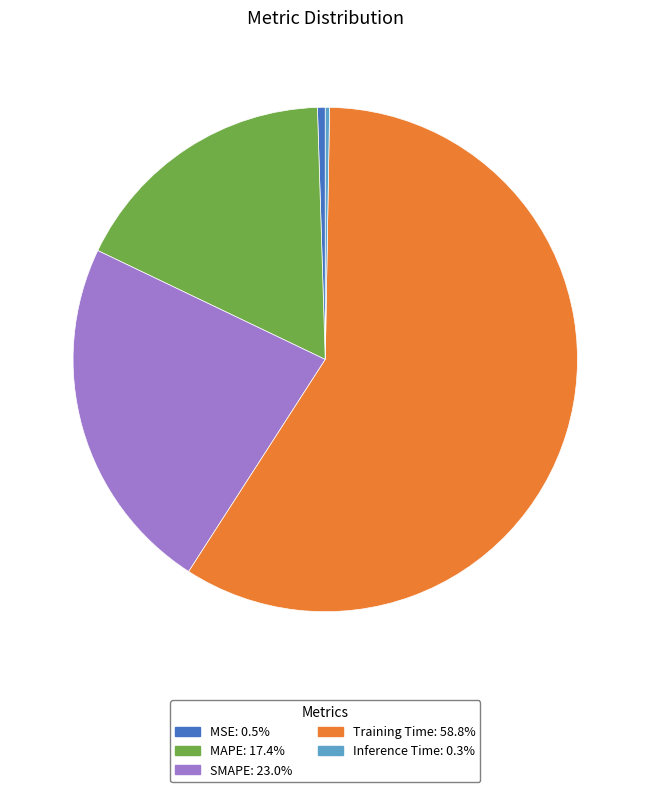

Which category accounts for the majority?

Training Time